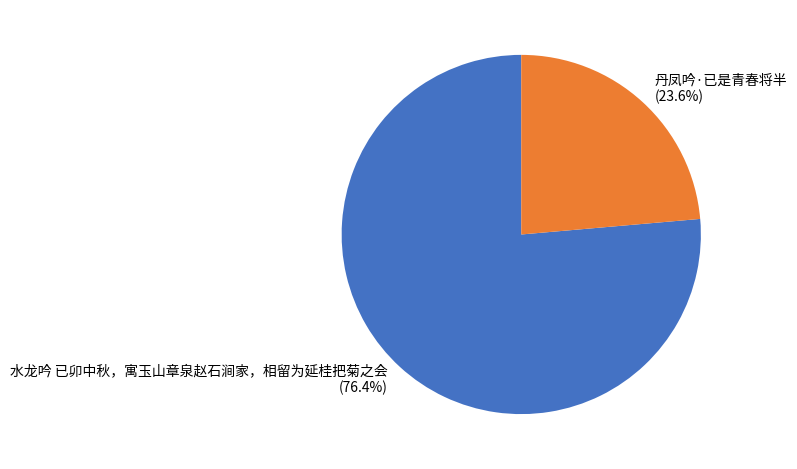

Count the number of slices in the pie.

2